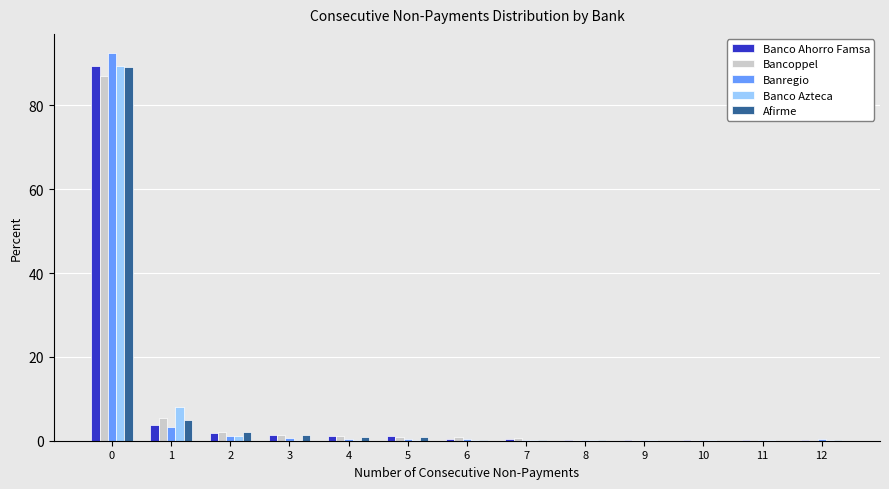

What is the sum of all Afirme values?

100.0